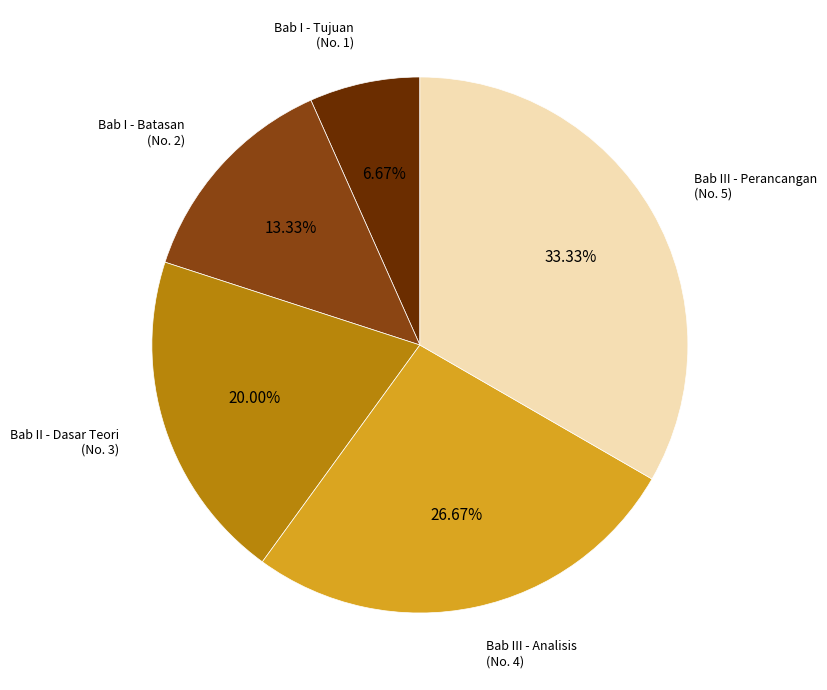

Is there a majority slice in this chart?

No